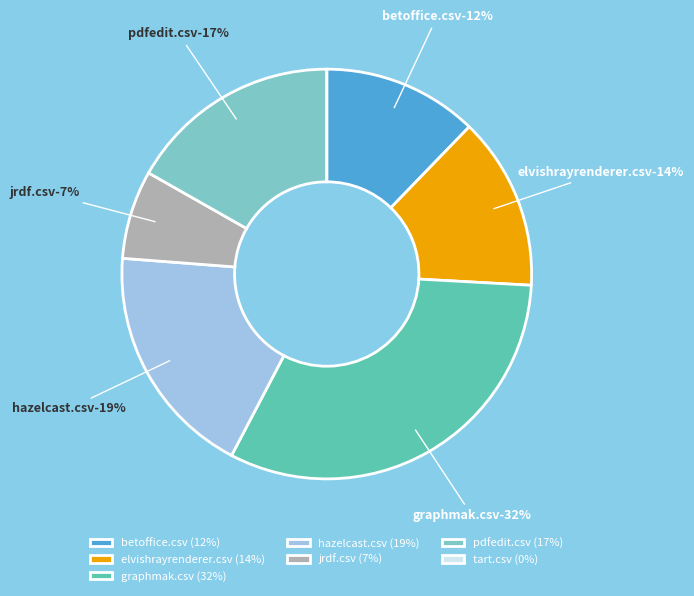

Which slice is the smallest?

tart.csv